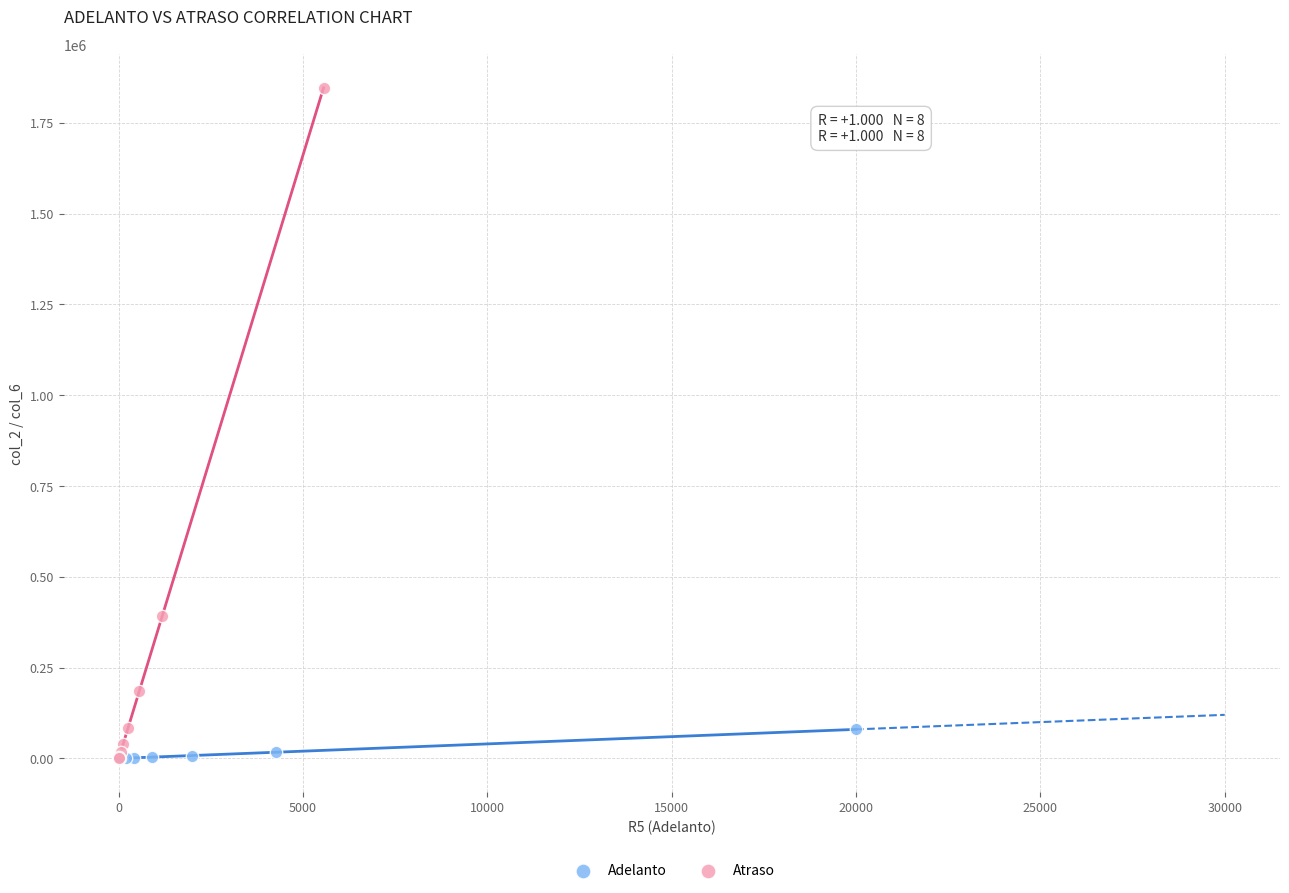

What are all the series names shown in the legend?

Adelanto, Atraso